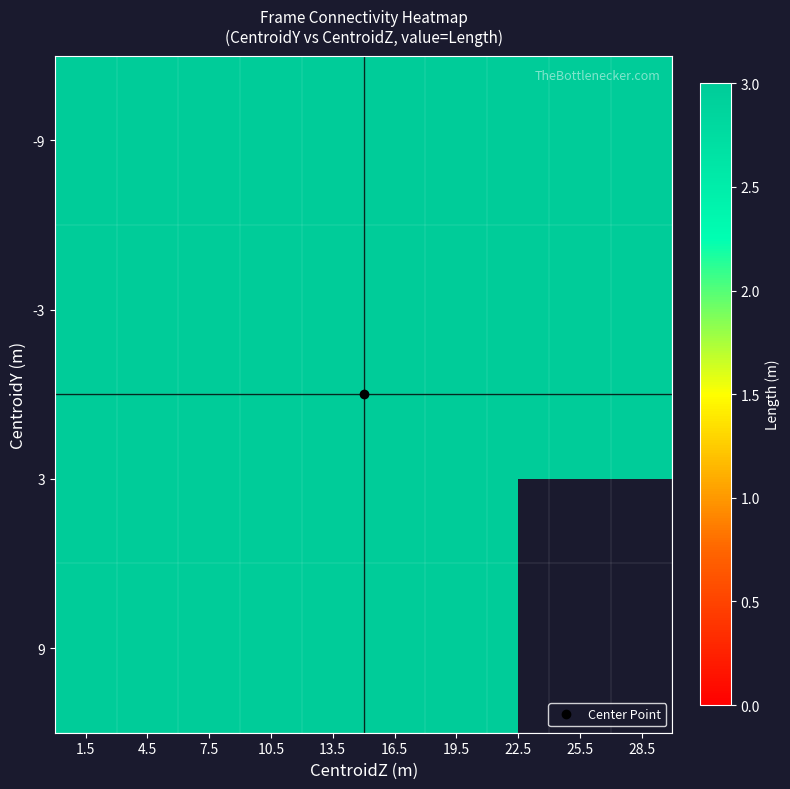

At 7, list the series in order from largest to smallest.

-9, -3, 3, 9